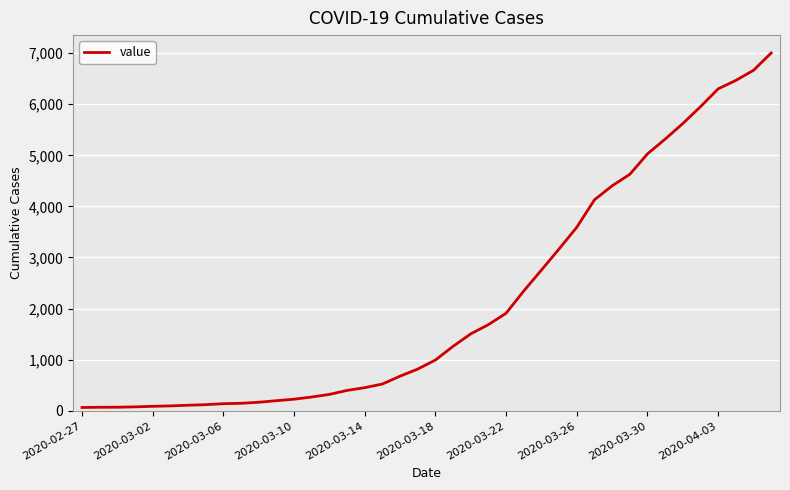

What is the difference between the maximum and minimum values?

6939